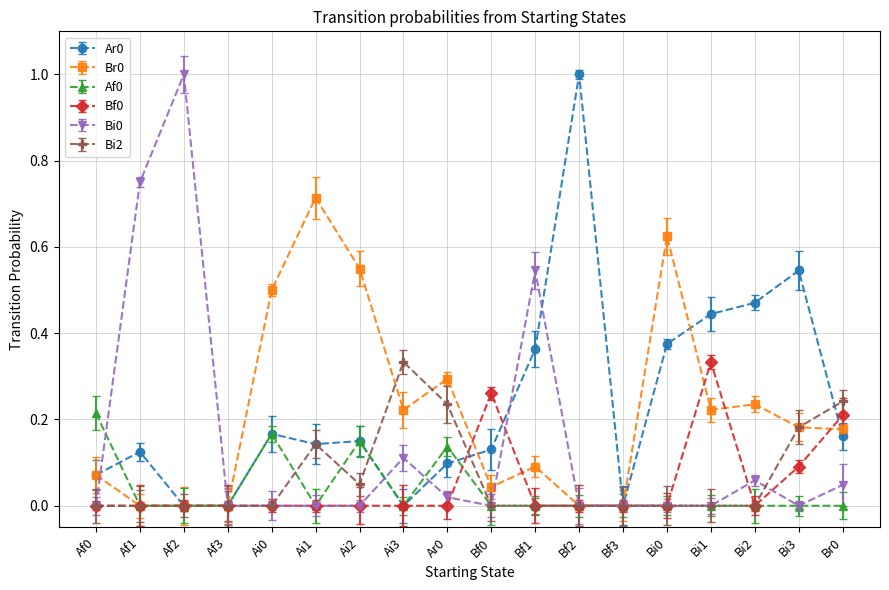

What is the total value across all series at Bf0?

0.4